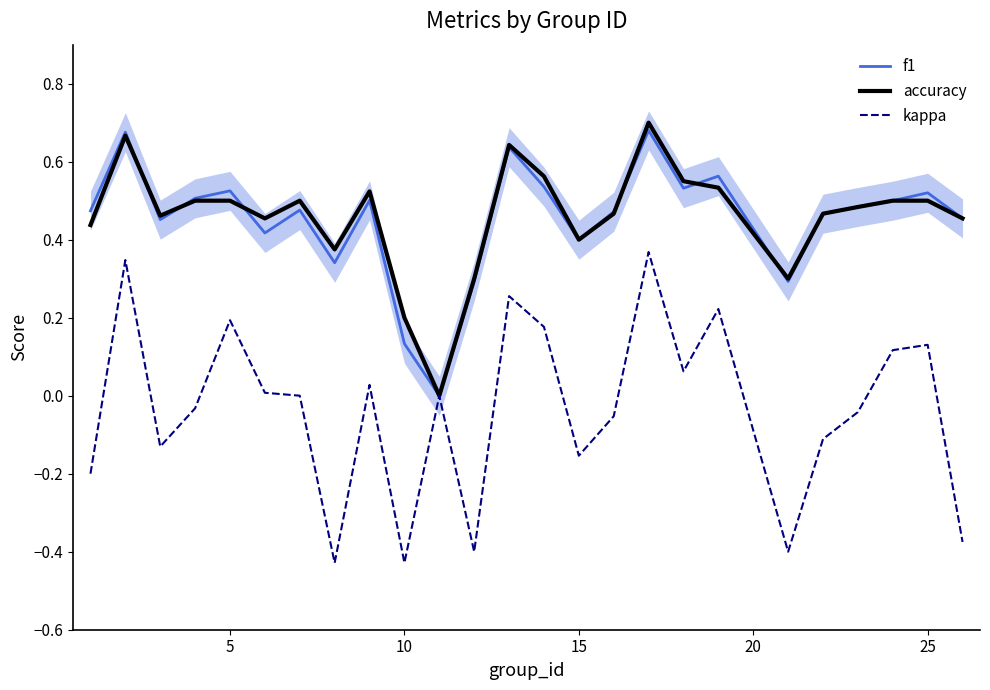

Does the chart display data point markers on the line(s)?

No